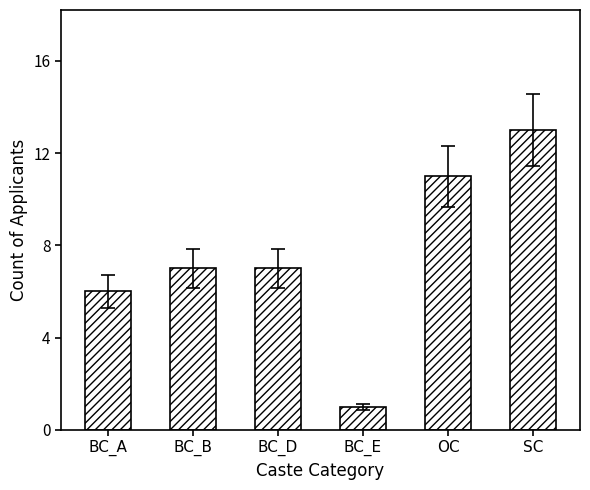

What is the ratio of the value at BC_A to the value at BC_D?

0.9